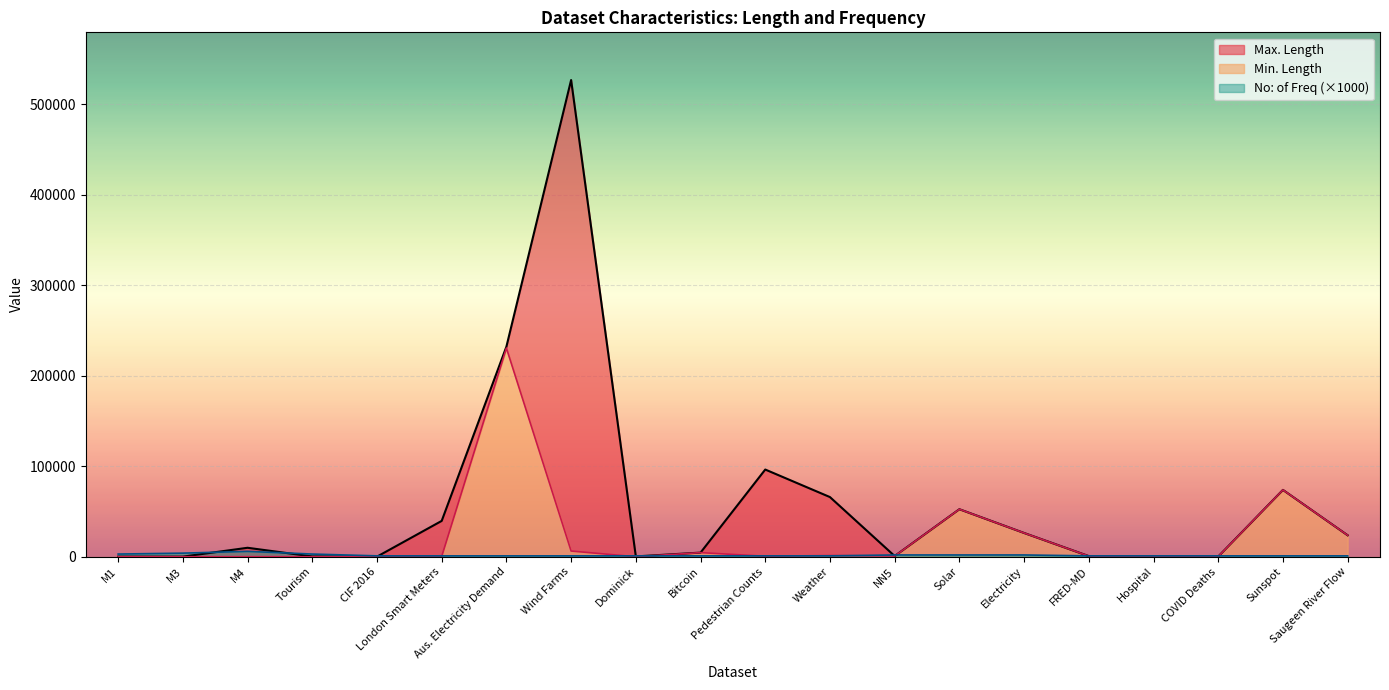

What is the total value across all series at Saugeen River Flow?

48482